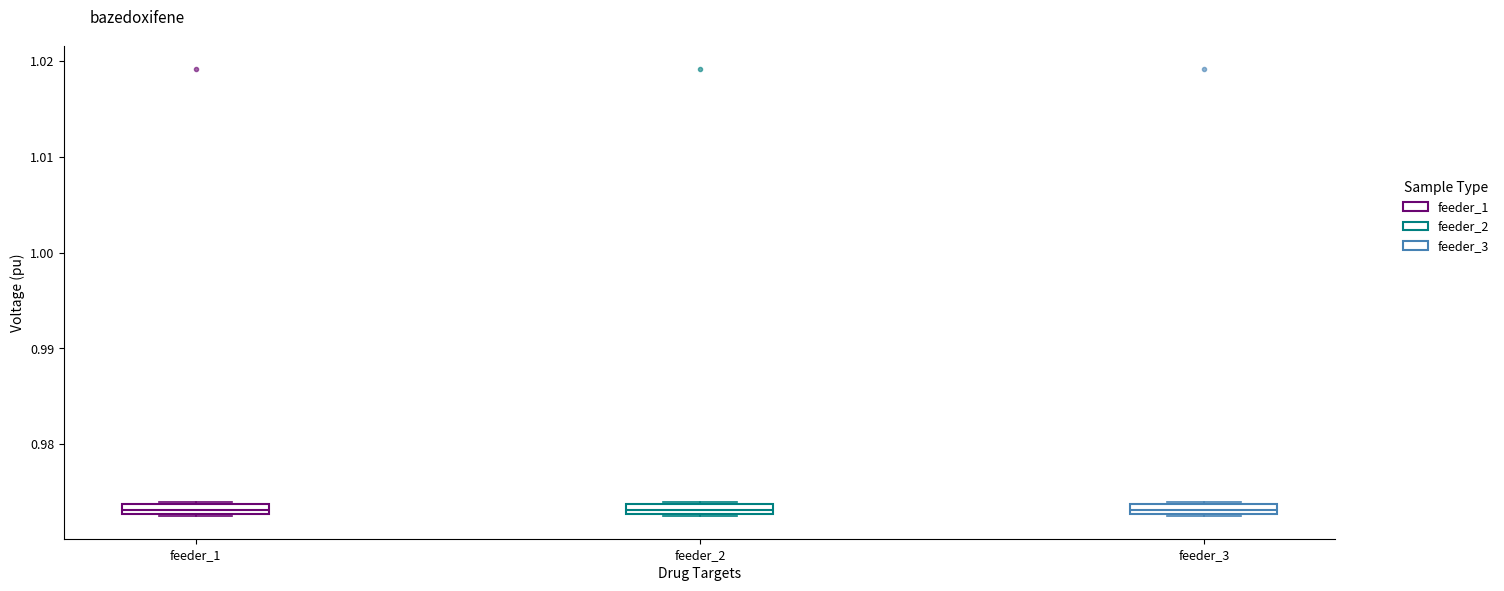

Where is the lower edge of the box for feeder_2 on the y-axis? The values are not printed on the chart, so give them approximately, as read against the axis.

0.973